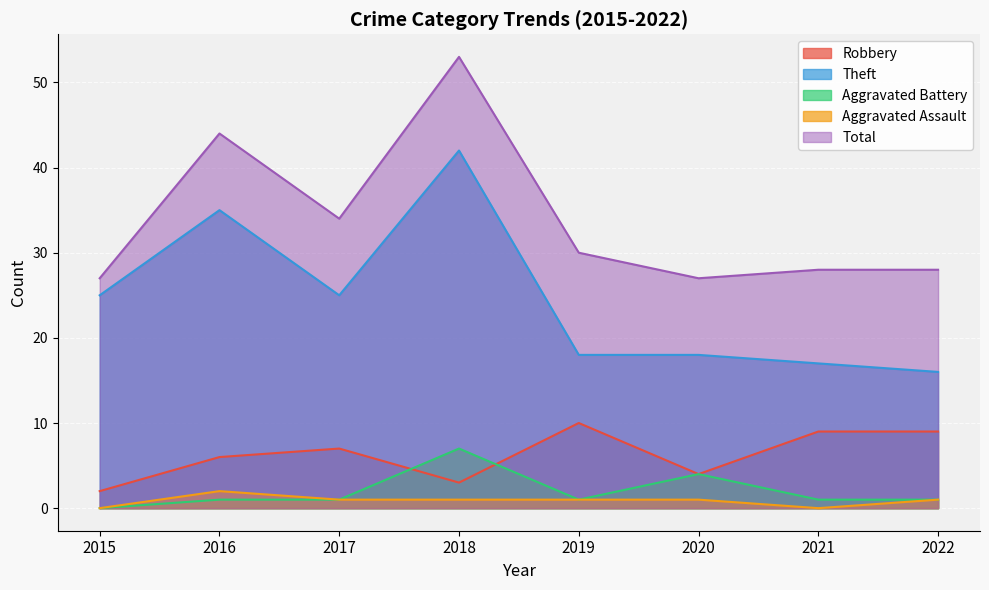

How many interior local peaks does the Theft series have?

2